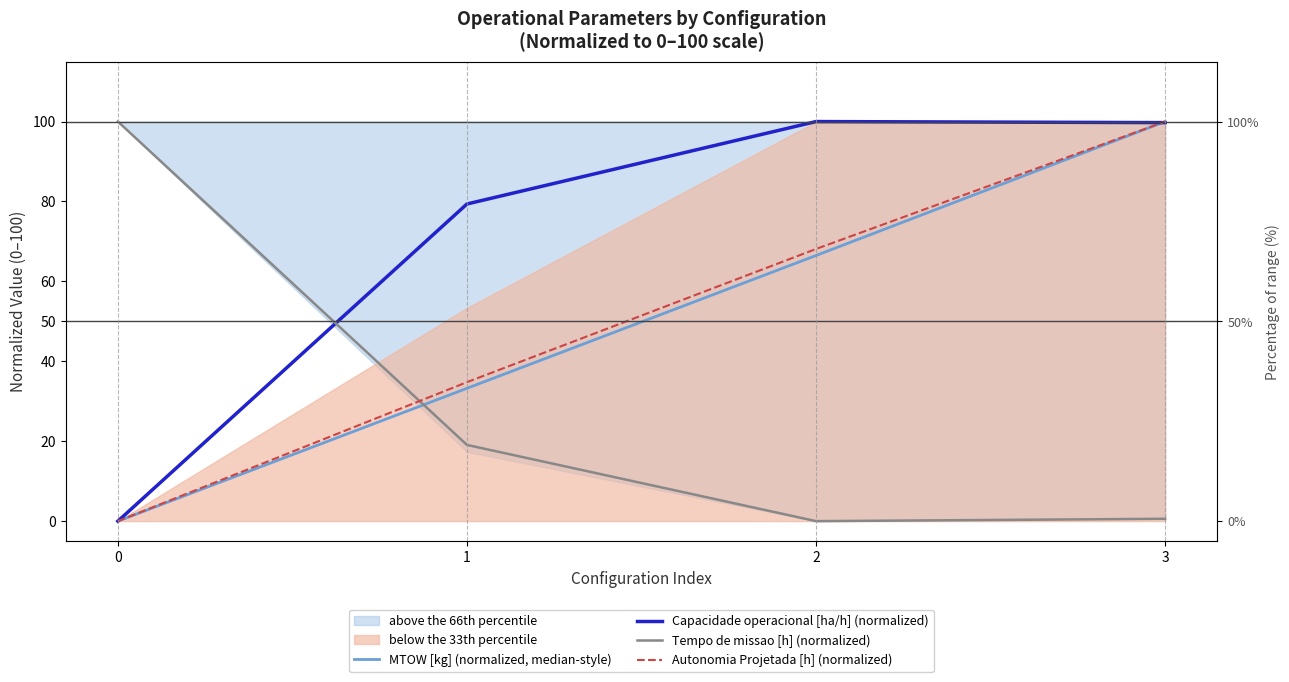

Between which two adjacent categories do Tempo de missao [h] (normalized) and Capacidade operacional [ha/h] (normalized) first intersect?

0 and 1